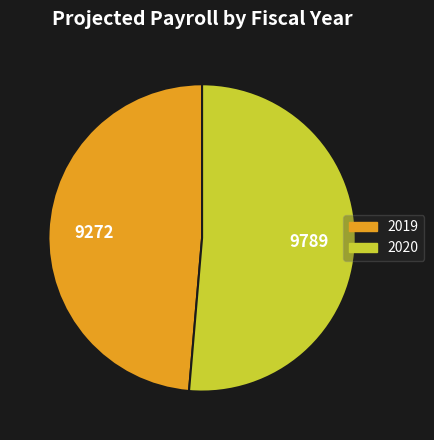

Does any single category account for the majority?

Yes